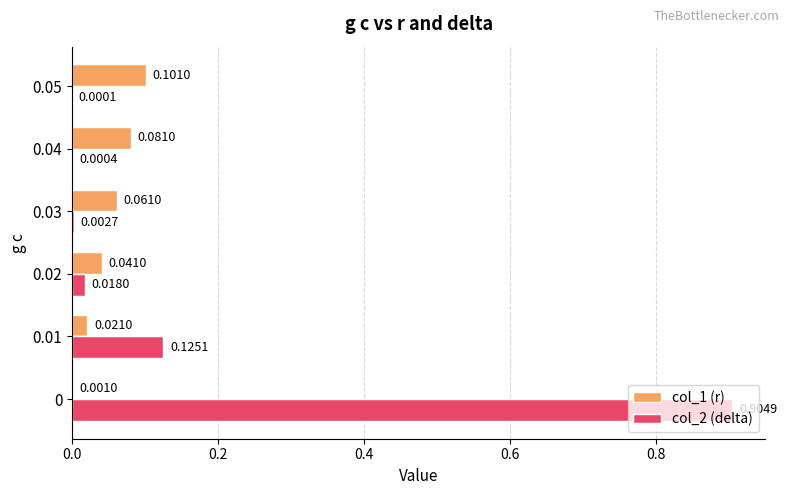

Which series has the largest total across all categories?

col_2 (delta)